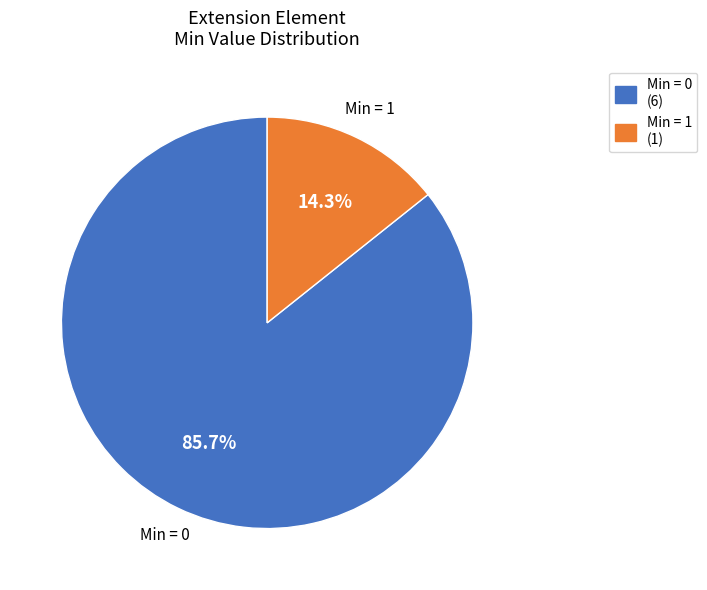

To the nearest percent, what is the average slice percentage?

50%